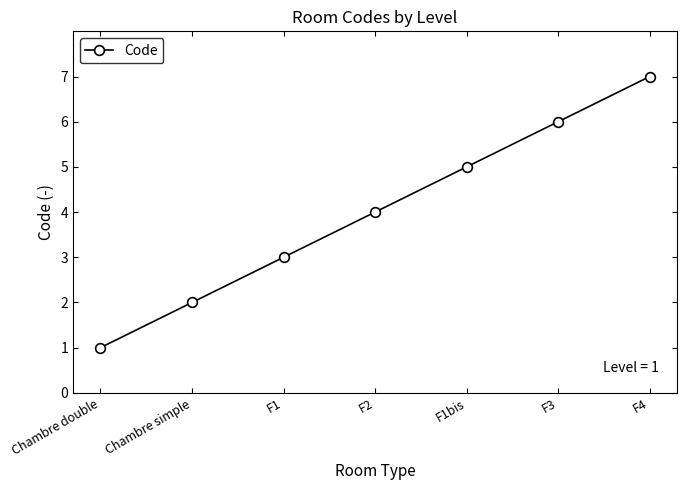

What is the difference between the values at Chambre double and F2?

3